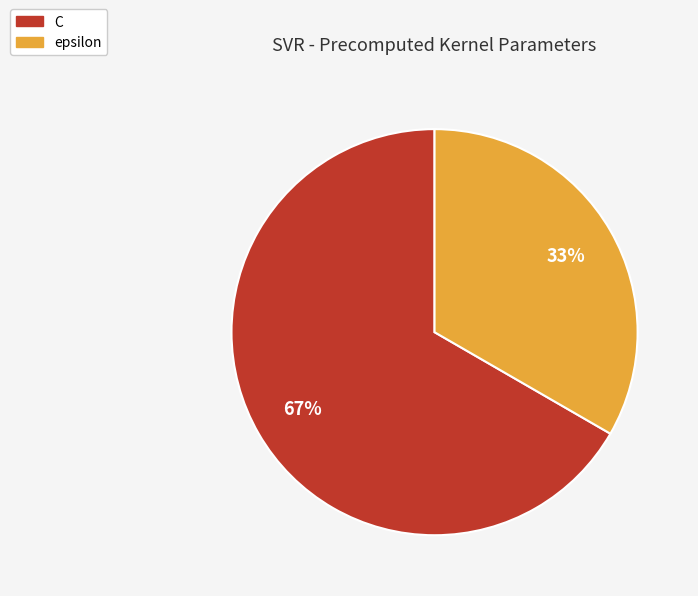

Rank the categories by value from lowest to highest.

epsilon, C